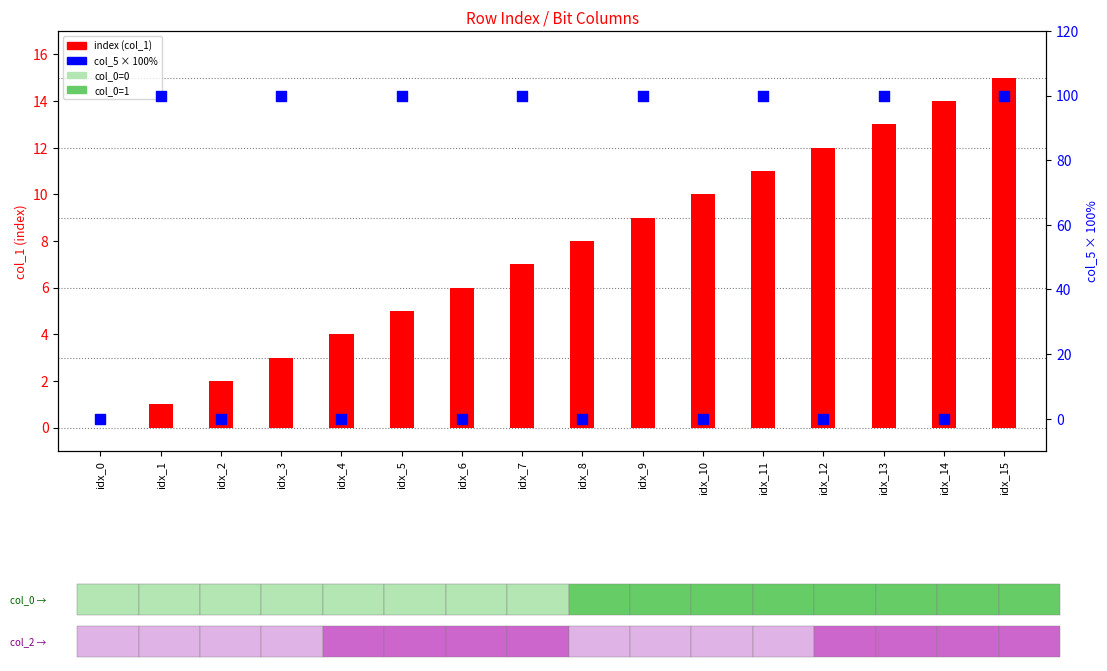

Which series reaches the maximum Y coordinate?

col_5 (×100%)